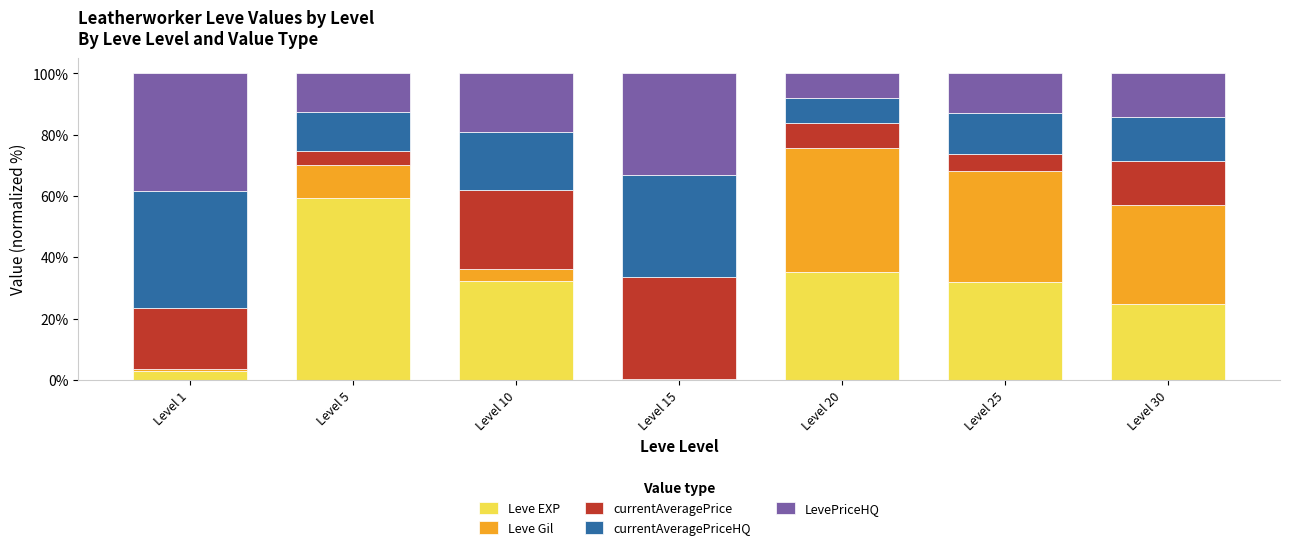

The Leve EXP series shows 55.8 at Level 10. True or false?

False